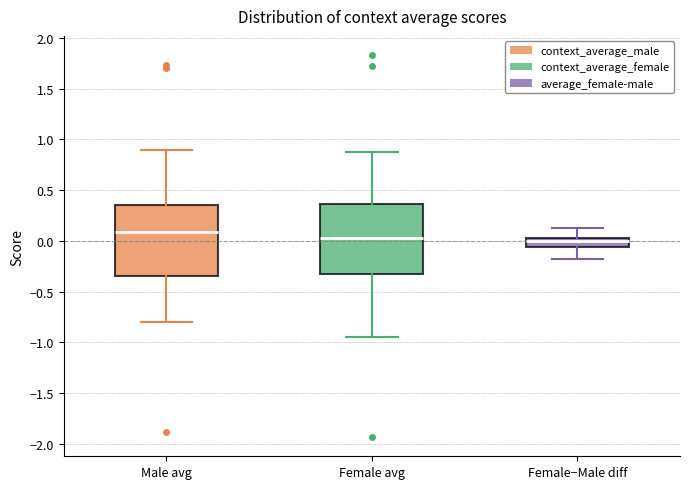

Where does the upper whisker of the box for Female−Male diff end on the y-axis? The values are not printed on the chart, so give them approximately, as read against the axis.

0.15